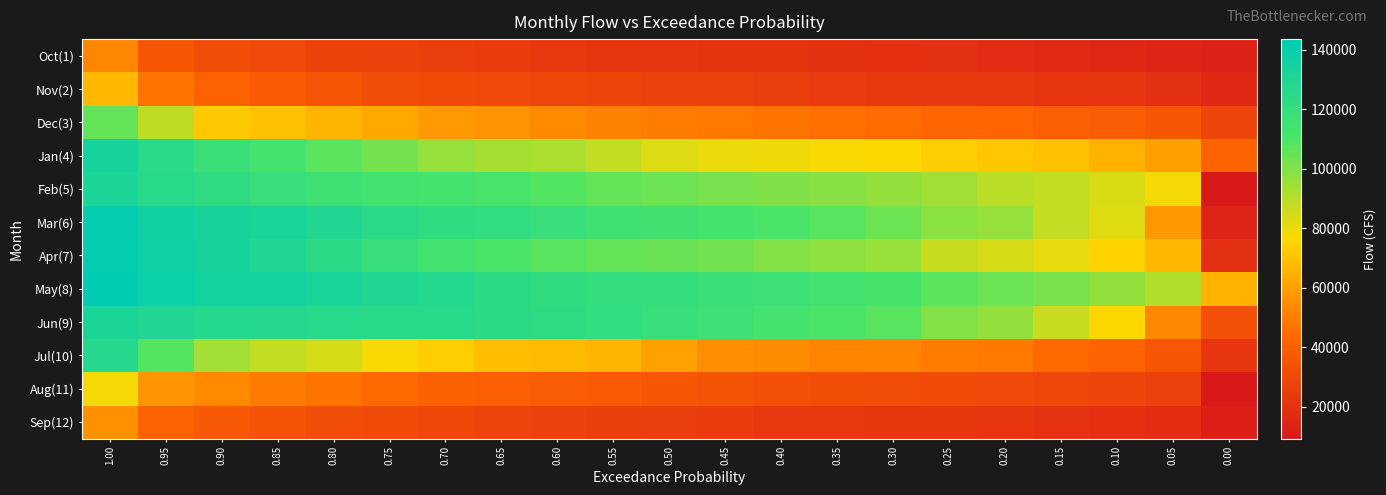

Reading left to right, extract all data points from this chart.

Oct(1): 1.00=52363	0.95=36856	0.90=32344	0.85=30341	0.80=27895	0.75=27184	0.70=26019	0.65=24735	0.60=23249	0.55=22373	0.50=21869	0.45=21216	0.40=20880	0.35=20313	0.30=19486	0.25=18908	0.20=18068	0.15=17170	0.10=15622	0.05=14522	0.00=13182
Nov(2): 1.00=66537	0.95=46873	0.90=41531	0.85=37848	0.80=35938	0.75=31989	0.70=30948	0.65=30308	0.60=29596	0.55=29000	0.50=27596	0.45=26939	0.40=25965	0.35=24447	0.30=23900	0.25=23419	0.20=23100	0.15=22390	0.10=21772	0.05=19245	0.00=16507
Dec(3): 1.00=105470	0.95=88959	0.90=72204	0.85=69862	0.80=66401	0.75=62745	0.70=58455	0.65=56449	0.60=53541	0.55=51151	0.50=49424	0.45=48413	0.40=46854	0.35=45670	0.30=44473	0.25=43360	0.20=42454	0.15=40064	0.10=39051	0.05=36922	0.00=28732
Jan(4): 1.00=133590	0.95=124870	0.90=117750	0.85=113340	0.80=106950	0.75=102340	0.70=96089	0.65=92865	0.60=91704	0.55=87819	0.50=82922	0.45=80616	0.40=79356	0.35=77727	0.30=76340	0.25=73436	0.20=71680	0.15=69850	0.10=65018	0.05=59926	0.00=42042
Feb(5): 1.00=131910	0.95=125620	0.90=123040	0.85=119010	0.80=115820	0.75=114470	0.70=113570	0.65=111710	0.60=108590	0.55=105700	0.50=103850	0.45=101750	0.40=100560	0.35=98567	0.30=96670	0.25=94078	0.20=89325	0.15=87685	0.10=83280	0.05=78166	0.00=9409
Mar(6): 1.00=141590	0.95=136620	0.90=133530	0.85=132040	0.80=129220	0.75=125180	0.70=122400	0.65=121190	0.60=119150	0.55=115910	0.50=114840	0.45=113660	0.40=111030	0.35=107830	0.30=104030	0.25=98396	0.20=96012	0.15=87792	0.10=82373	0.05=57495	0.00=15001
Apr(7): 1.00=141670	0.95=137680	0.90=133350	0.85=129750	0.80=124200	0.75=118730	0.70=114710	0.65=110980	0.60=107410	0.55=105630	0.50=104310	0.45=102690	0.40=99937	0.35=97901	0.30=95504	0.25=86606	0.20=84078	0.15=81106	0.10=74444	0.05=66500	0.00=19089
May(8): 1.00=143560	0.95=138310	0.90=135460	0.85=134830	0.80=132330	0.75=129460	0.70=127790	0.65=124090	0.60=121700	0.55=120870	0.50=119470	0.45=117780	0.40=116450	0.35=114630	0.30=112450	0.25=106960	0.20=104130	0.15=101260	0.10=96517	0.05=91349	0.00=65172
Jun(9): 1.00=131130	0.95=128900	0.90=127690	0.85=126830	0.80=126120	0.75=125690	0.70=125360	0.65=124020	0.60=122850	0.55=121090	0.50=118800	0.45=116730	0.40=113610	0.35=110670	0.30=107720	0.25=99758	0.20=96480	0.15=86685	0.10=75934	0.05=53229	0.00=33453
Jul(10): 1.00=127240	0.95=108250	0.90=94255	0.85=87858	0.80=84060	0.75=77828	0.70=73497	0.65=68957	0.60=67570	0.55=66223	0.50=60580	0.45=55421	0.40=53955	0.35=52292	0.30=51958	0.25=49678	0.20=48258	0.15=44156	0.10=41896	0.05=36883	0.00=22320
Aug(11): 1.00=78190	0.95=57025	0.90=53437	0.85=48847	0.80=46949	0.75=44025	0.70=41155	0.65=40002	0.60=38732	0.55=37859	0.50=36618	0.45=34569	0.40=33627	0.35=32810	0.30=31906	0.25=30852	0.20=30385	0.15=29648	0.10=28826	0.05=26649	0.00=9321
Sep(12): 1.00=55547	0.95=41678	0.90=37157	0.85=34878	0.80=31963	0.75=30824	0.70=30194	0.65=28473	0.60=27218	0.55=26605	0.50=26082	0.45=24592	0.40=23447	0.35=23060	0.30=22650	0.25=22440	0.20=21925	0.15=20792	0.10=19712	0.05=18735	0.00=12254